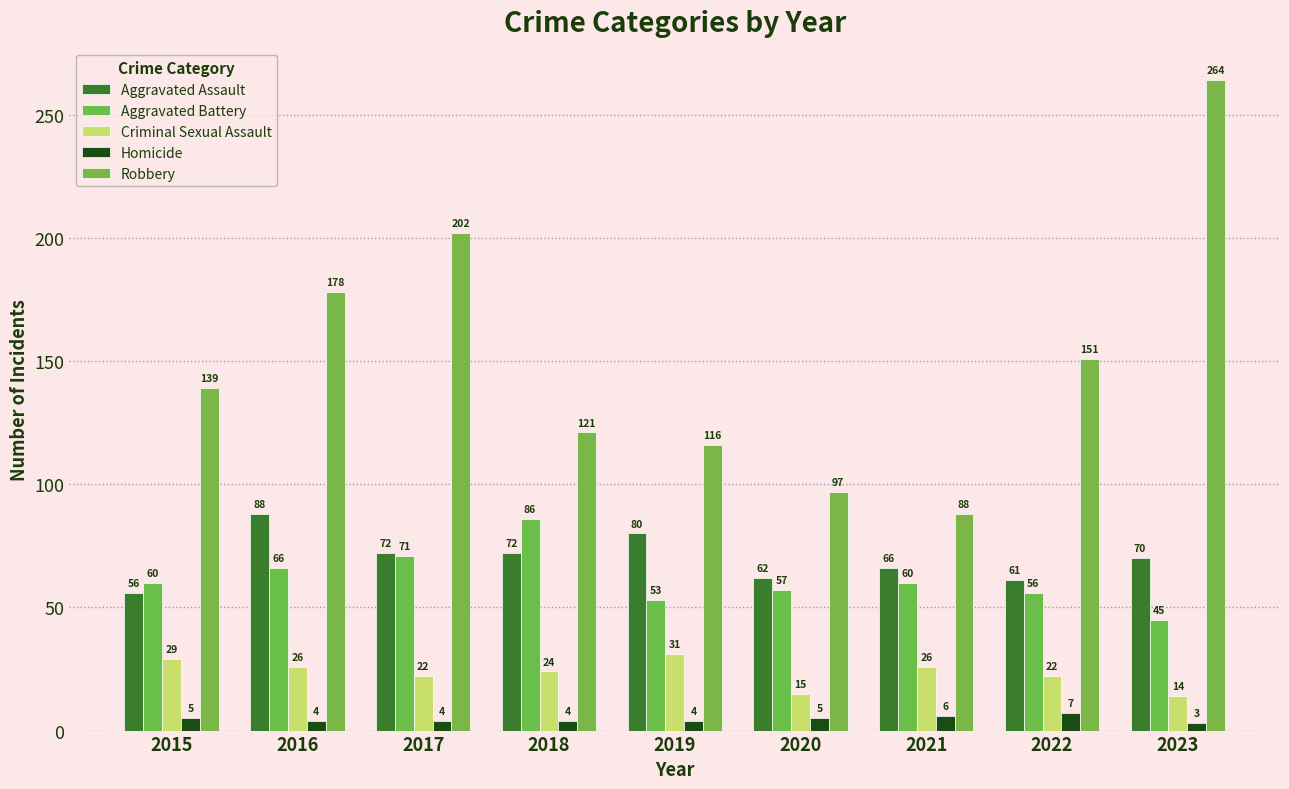

What is the smallest value displayed?

3